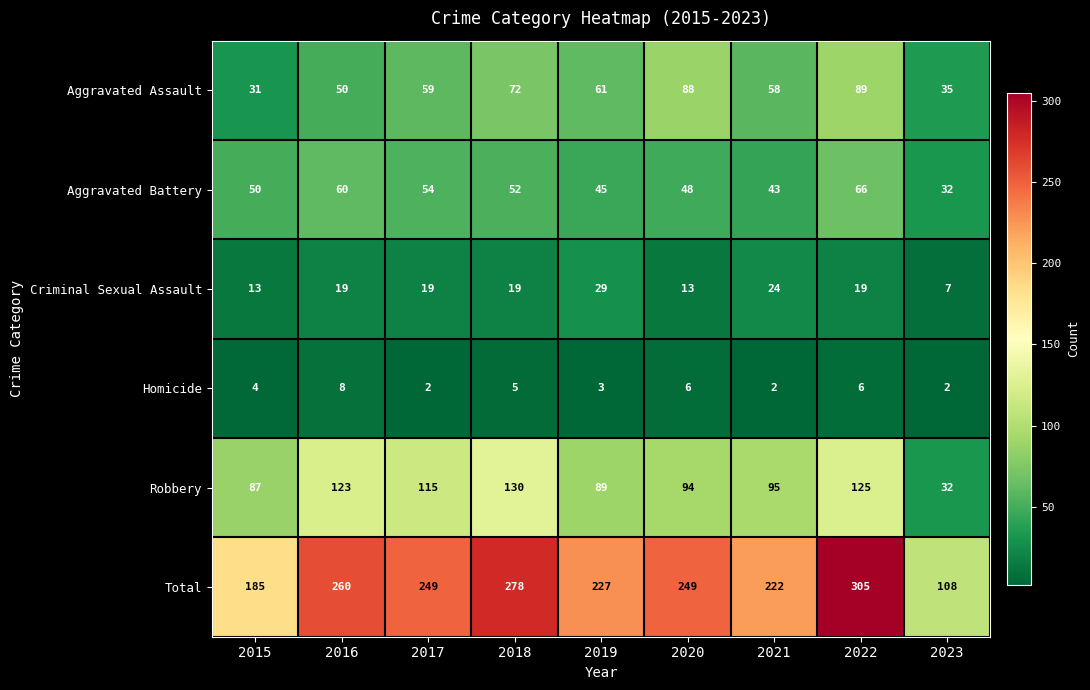

Which series changed the most between 2015 and 2021?

Total